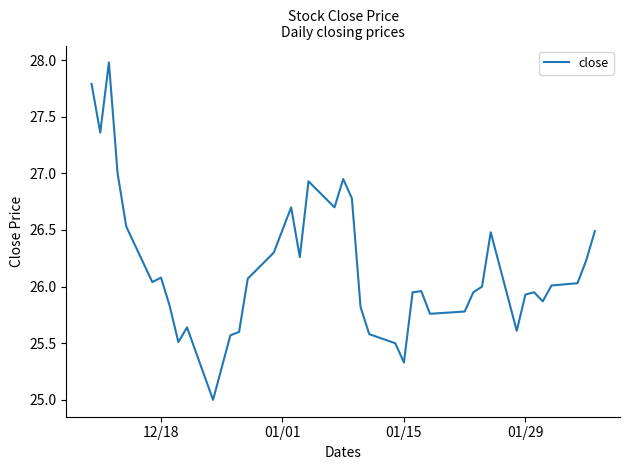

What is the greatest value displayed?

28.0